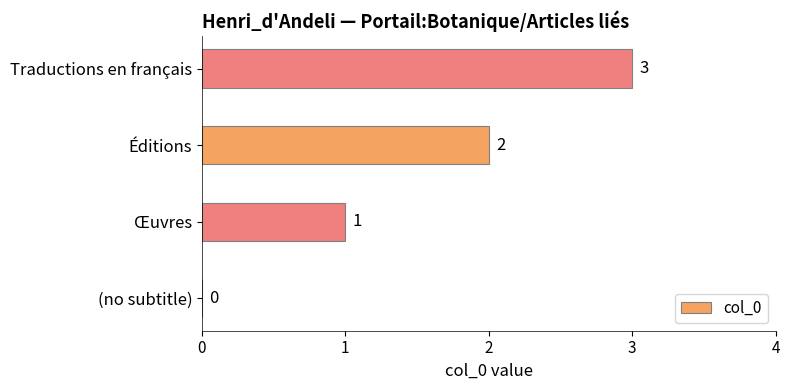

What is the average value?

2